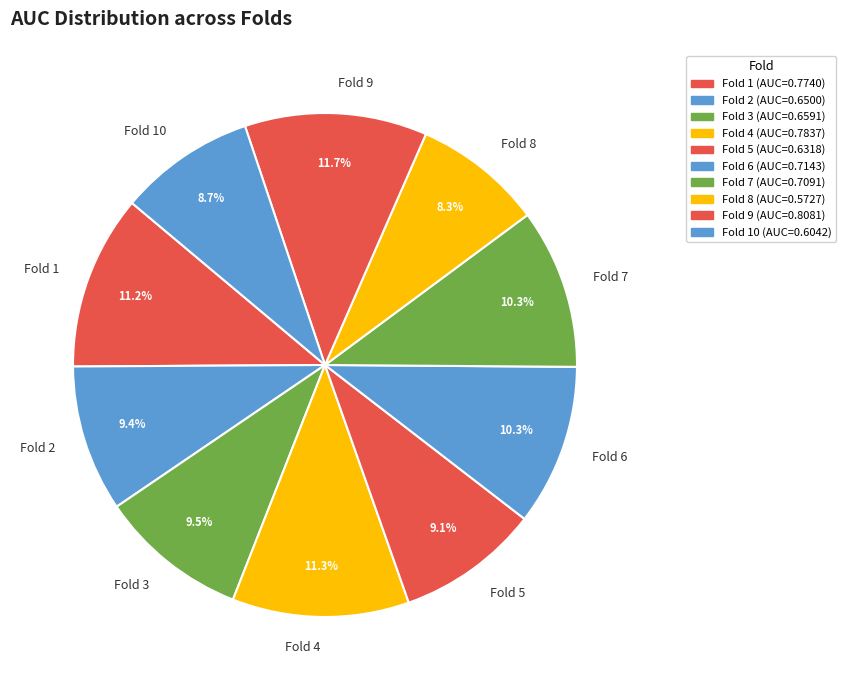

To the nearest percent, what portion does Fold 7 represent?

10%